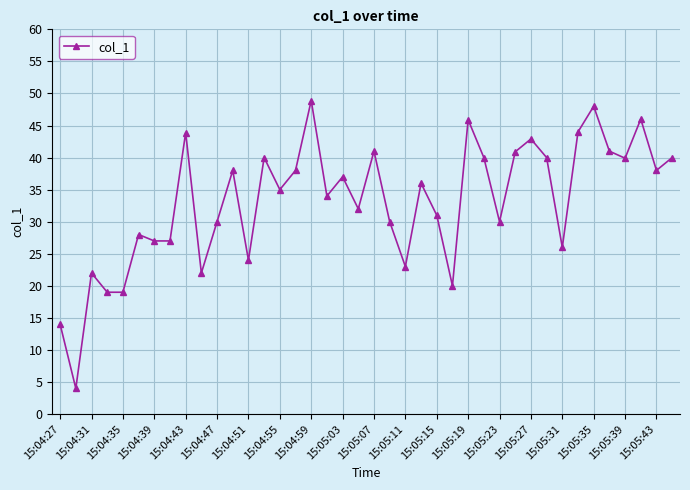

What is the value of the 8th point from the left?

27.0